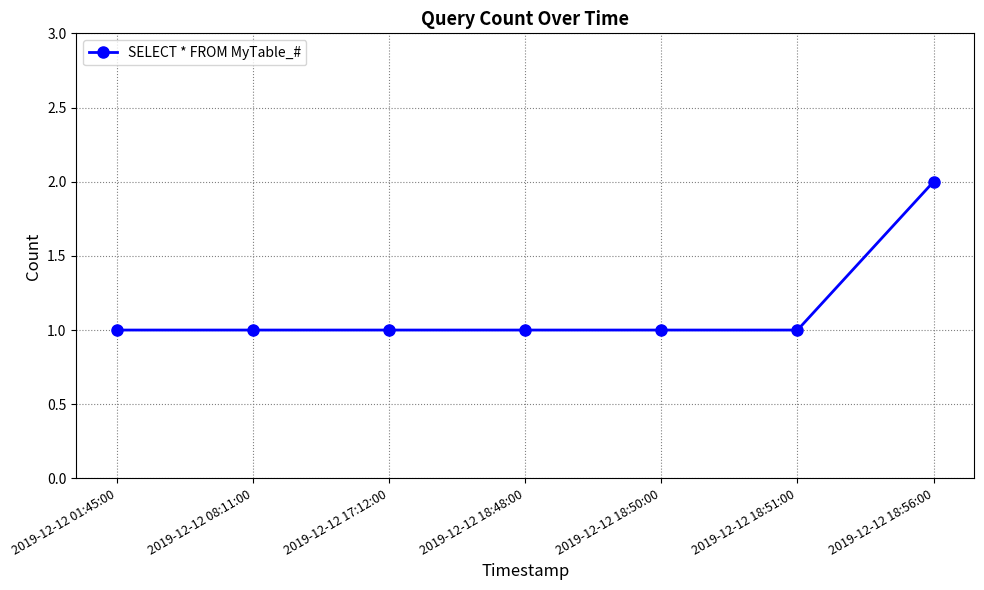

How many lines are shown in the chart?

1